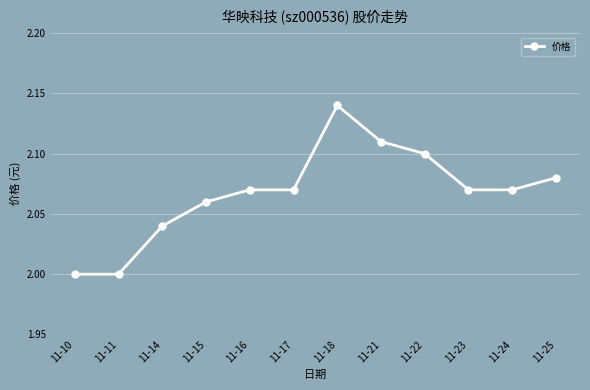

True or false: the data has more than 2 interior local peaks.

False